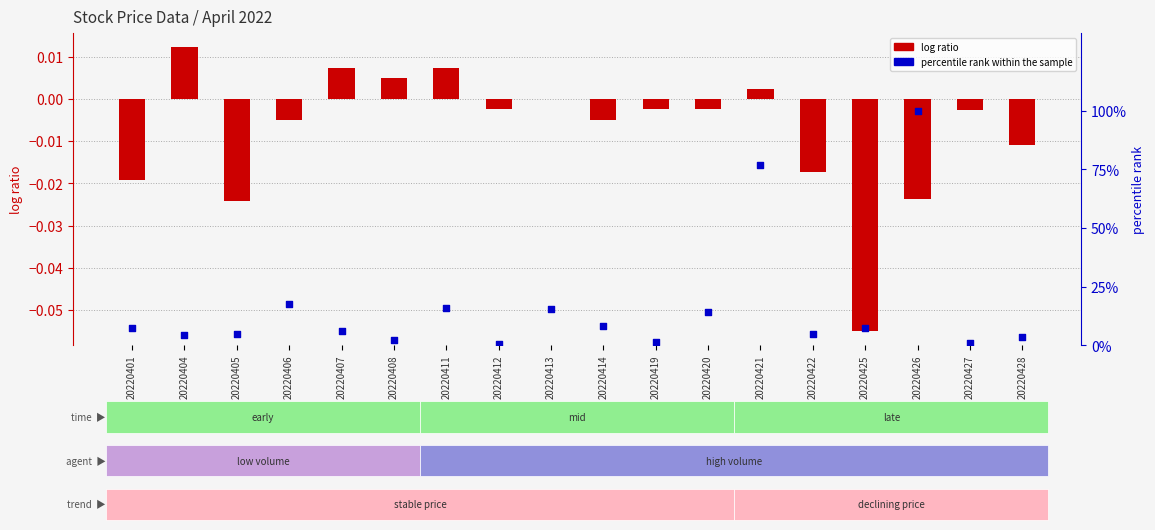

What is the total value across all series at 20220425?

7.5